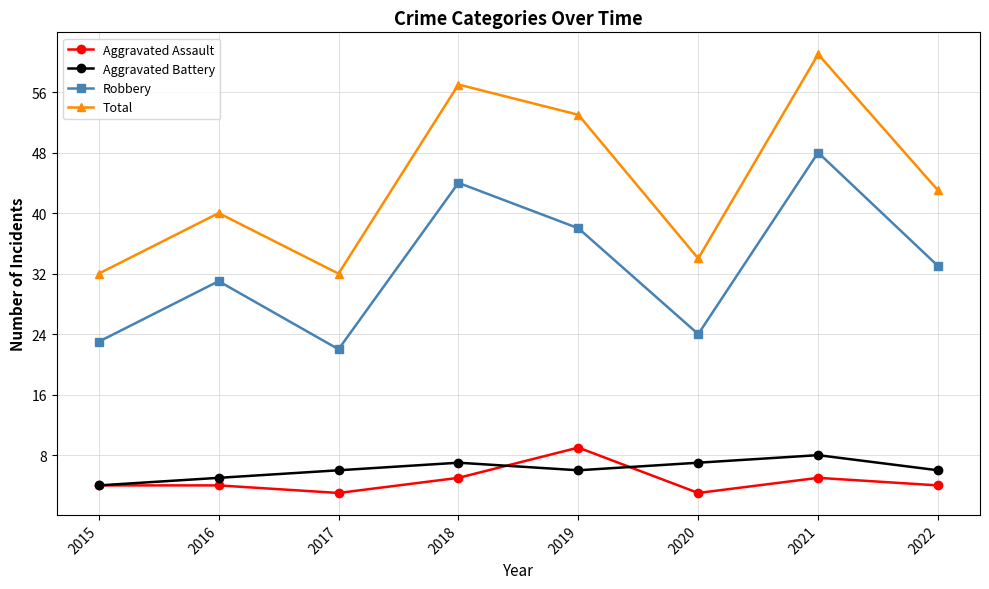

What is the sum of the Aggravated Assault values at 2021 and 2017?

8